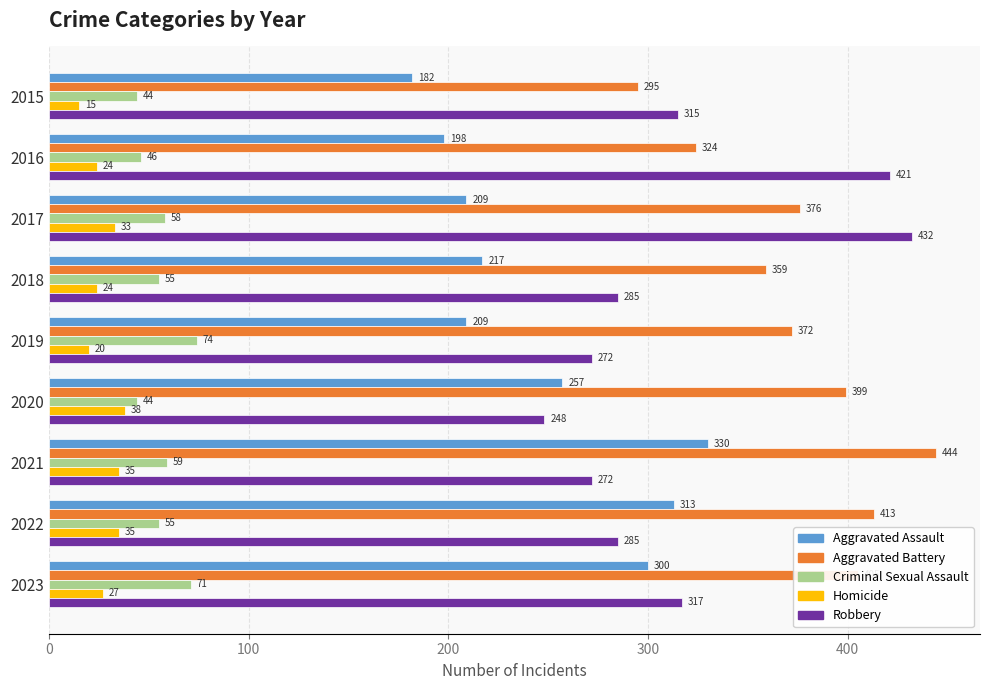

What is the greatest value displayed?

444